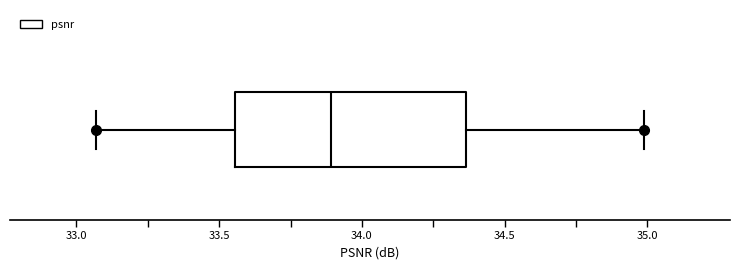

Read this box plot against the x-axis: the position of the median line, the range covered by the box, and the ends of both whiskers. The values are not printed on the chart, so give them approximately, as read against the axis.

median 33.90, box 33.55 to 34.35, whiskers 33.05 to 35.00